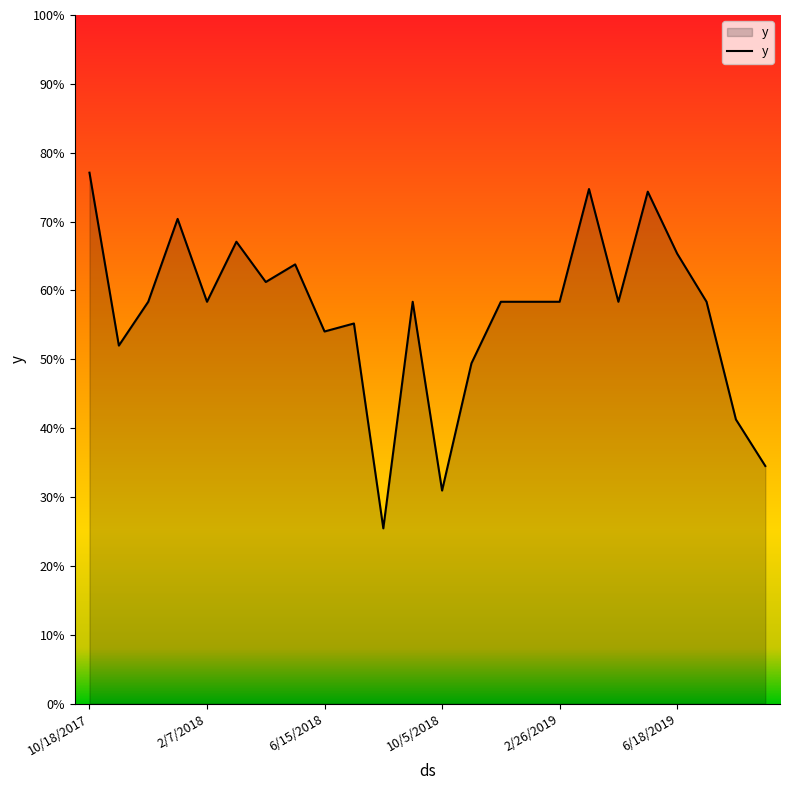

Is this an area chart (filled region under the line)?

Yes